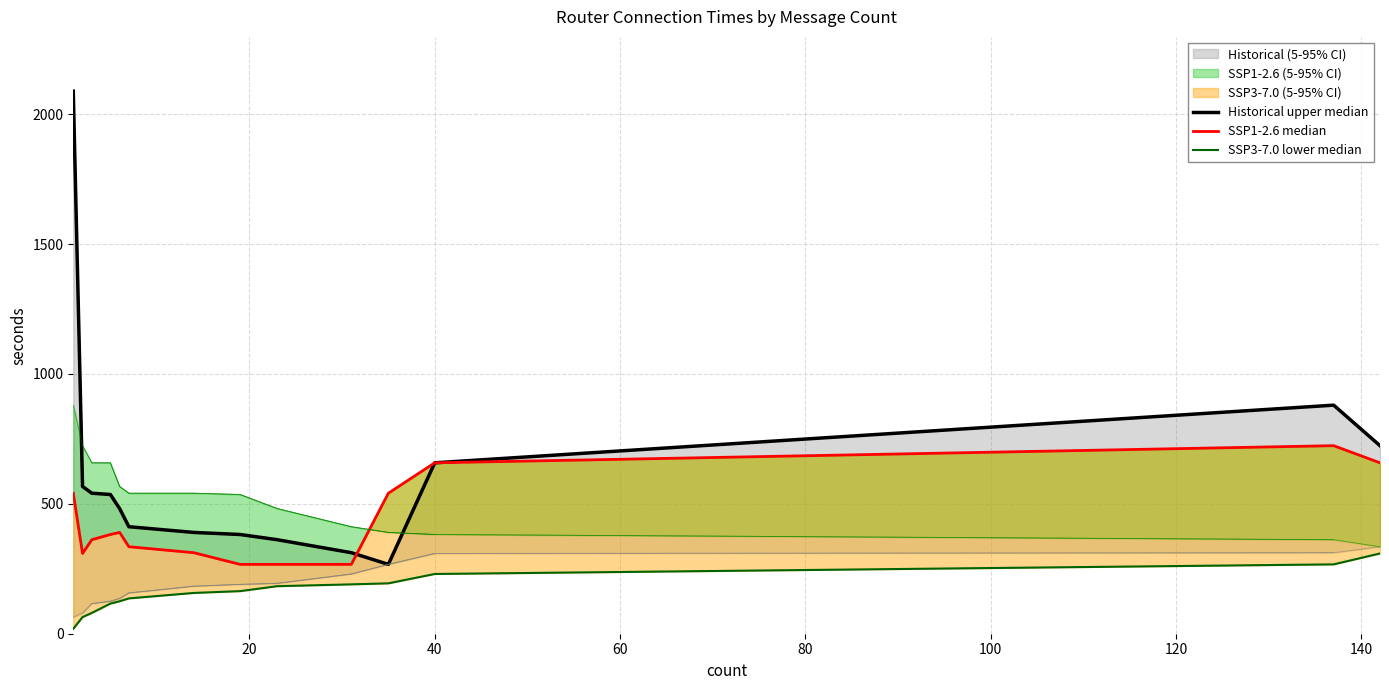

How many lines are shown in the chart?

3